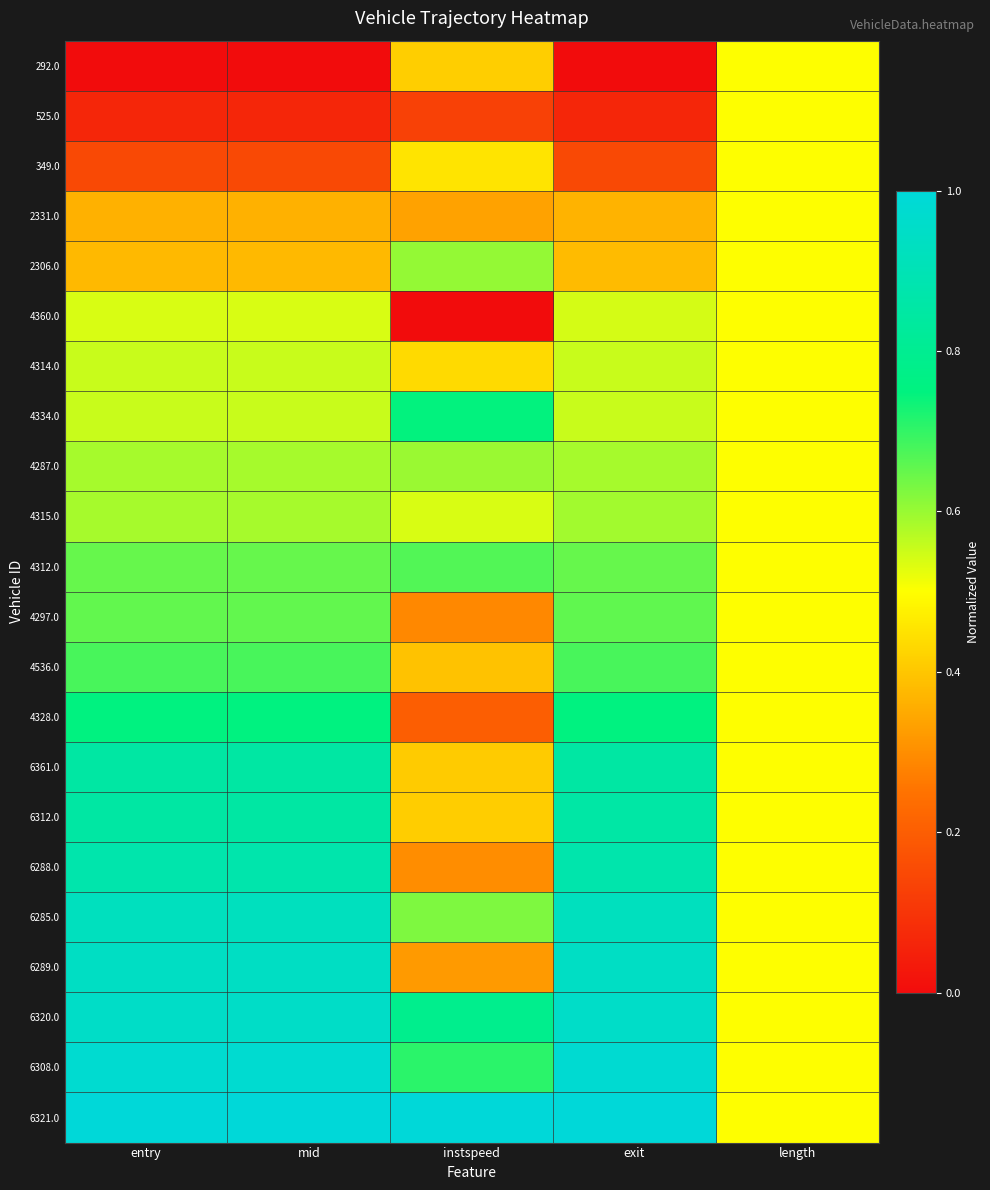

Reading left to right, list all the values displayed in this chart.

292.0: entry=0.0	mid=0.0	instspeed=0.4	exit=0.0	length=0.5
525.0: entry=0.1	mid=0.1	instspeed=0.1	exit=0.1	length=0.5
349.0: entry=0.1	mid=0.1	instspeed=0.5	exit=0.1	length=0.5
2331.0: entry=0.4	mid=0.4	instspeed=0.3	exit=0.4	length=0.5
2306.0: entry=0.4	mid=0.4	instspeed=0.6	exit=0.4	length=0.5
4360.0: entry=0.5	mid=0.5	instspeed=0.0	exit=0.5	length=0.5
4314.0: entry=0.6	mid=0.6	instspeed=0.4	exit=0.6	length=0.5
4334.0: entry=0.6	mid=0.6	instspeed=0.7	exit=0.6	length=0.5
4287.0: entry=0.6	mid=0.6	instspeed=0.6	exit=0.6	length=0.5
4315.0: entry=0.6	mid=0.6	instspeed=0.5	exit=0.6	length=0.5
4312.0: entry=0.7	mid=0.7	instspeed=0.7	exit=0.7	length=0.5
4297.0: entry=0.7	mid=0.7	instspeed=0.3	exit=0.7	length=0.5
4536.0: entry=0.7	mid=0.7	instspeed=0.4	exit=0.7	length=0.5
4328.0: entry=0.8	mid=0.8	instspeed=0.2	exit=0.8	length=0.5
6361.0: entry=0.9	mid=0.9	instspeed=0.4	exit=0.9	length=0.5
6312.0: entry=0.9	mid=0.9	instspeed=0.4	exit=0.9	length=0.5
6288.0: entry=0.9	mid=0.9	instspeed=0.3	exit=0.9	length=0.5
6285.0: entry=0.9	mid=0.9	instspeed=0.6	exit=0.9	length=0.5
6289.0: entry=0.9	mid=0.9	instspeed=0.3	exit=0.9	length=0.5
6320.0: entry=1.0	mid=1.0	instspeed=0.8	exit=1.0	length=0.5
6308.0: entry=1.0	mid=1.0	instspeed=0.7	exit=1.0	length=0.5
6321.0: entry=1.0	mid=1.0	instspeed=1.0	exit=1.0	length=0.5